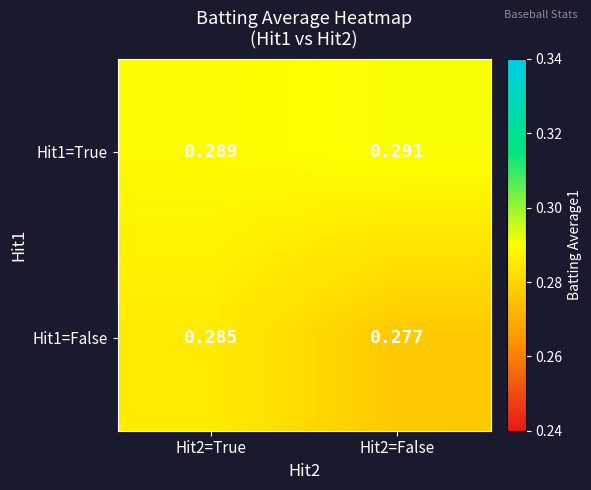

Is the value of Hit1=False at Hit2=False greater than the value of Hit1=True at Hit2=True?

No